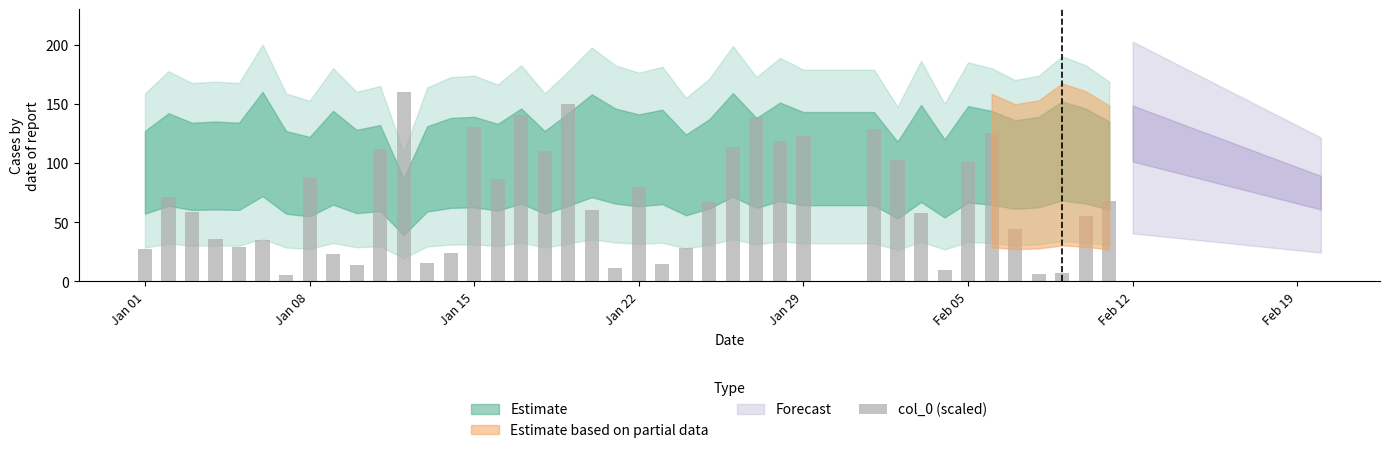

What is the value of the 13th bar from the left?

15.6